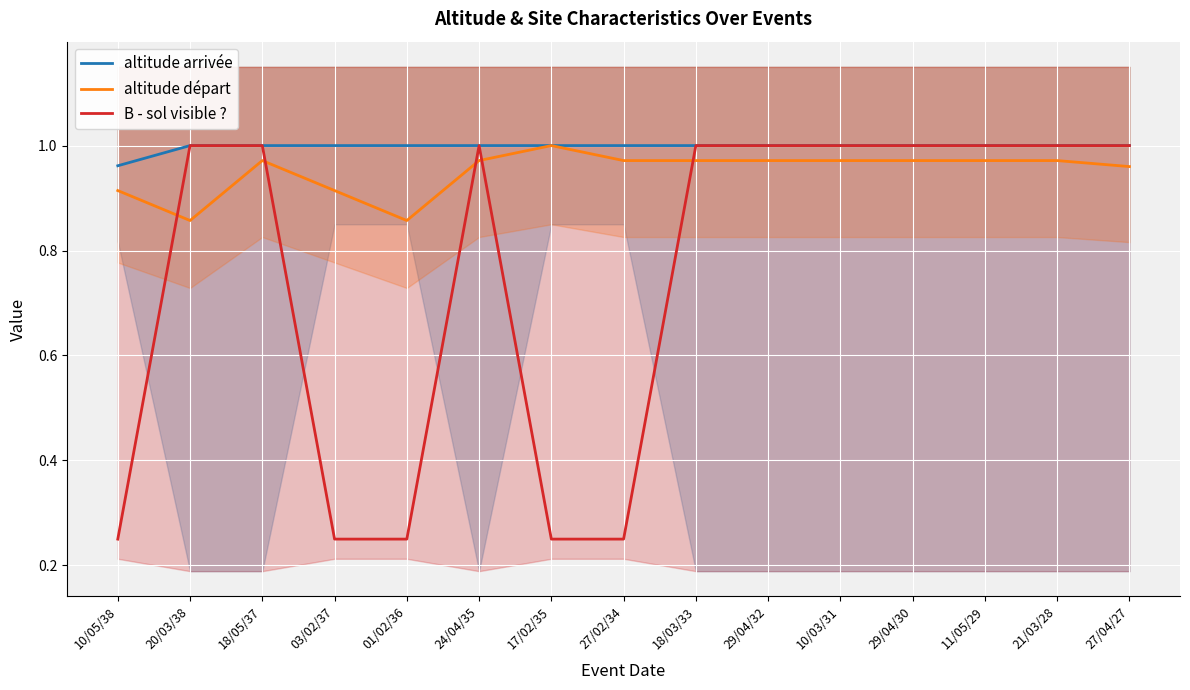

True or false: altitude arrivée and altitude départ cross at least once.

False